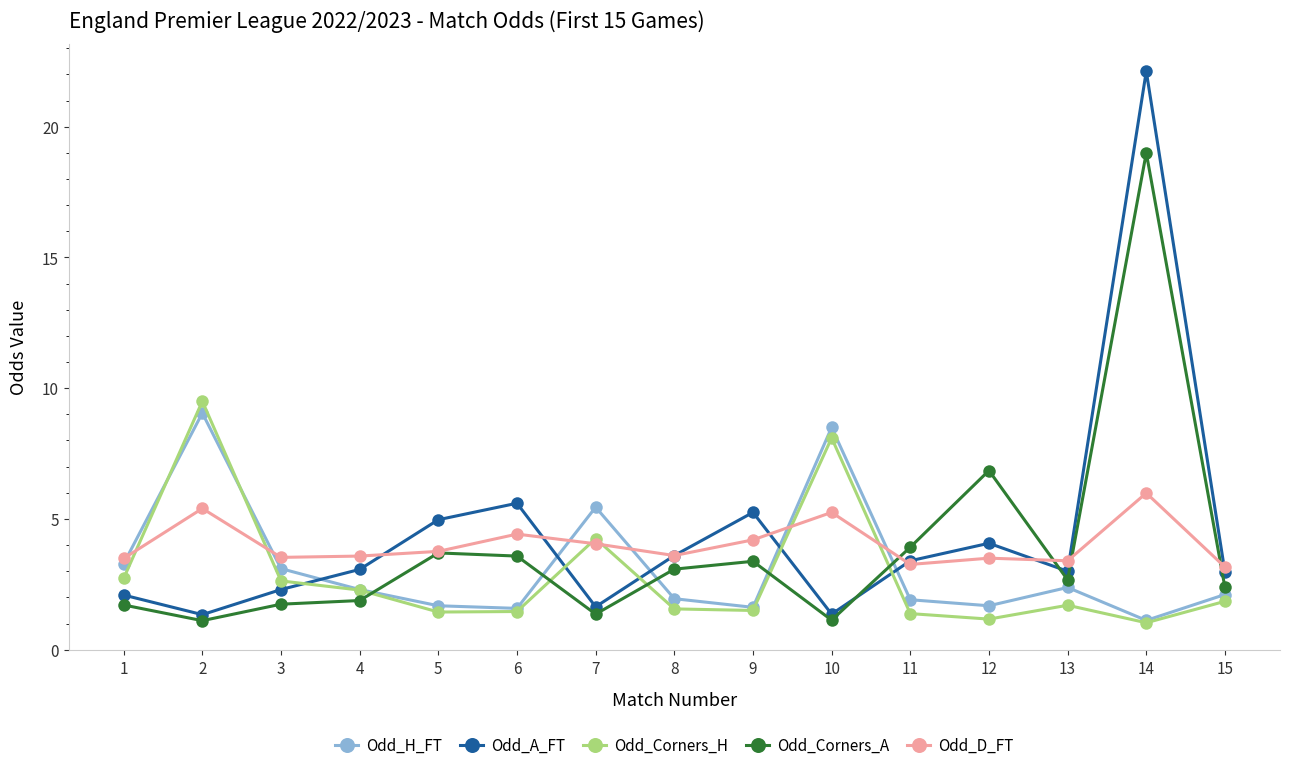

The Odd_A_FT series shows 2.3 at 3. True or false?

True